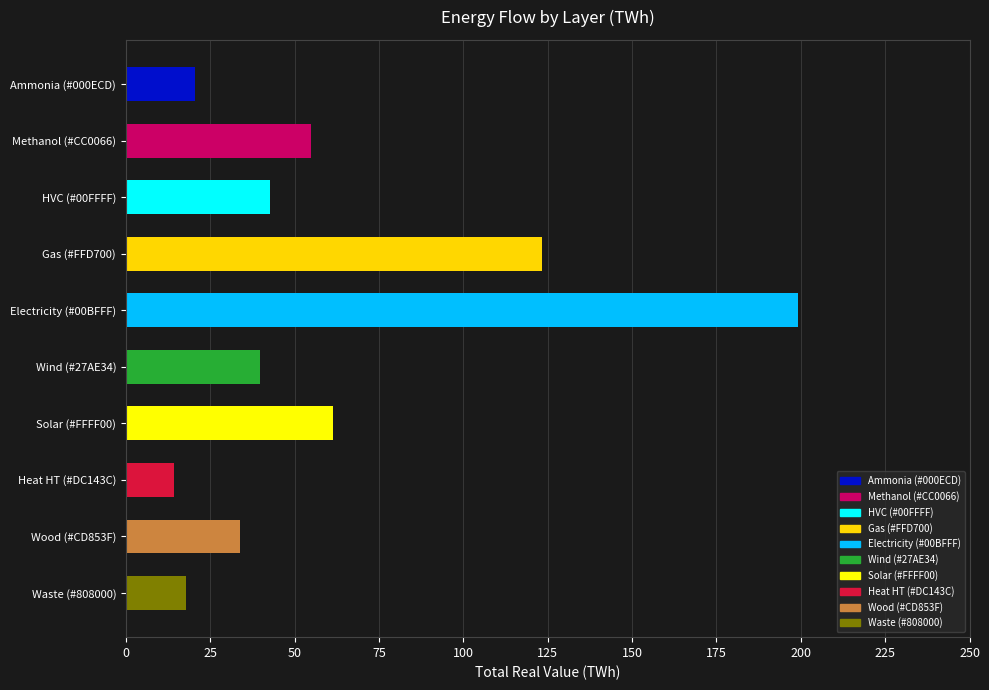

How many values exceed 42?

5